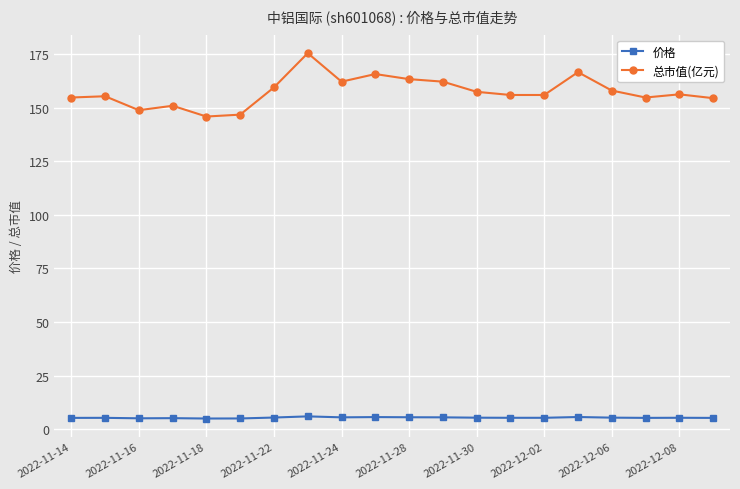

What is the minimum value shown in the chart?

4.9